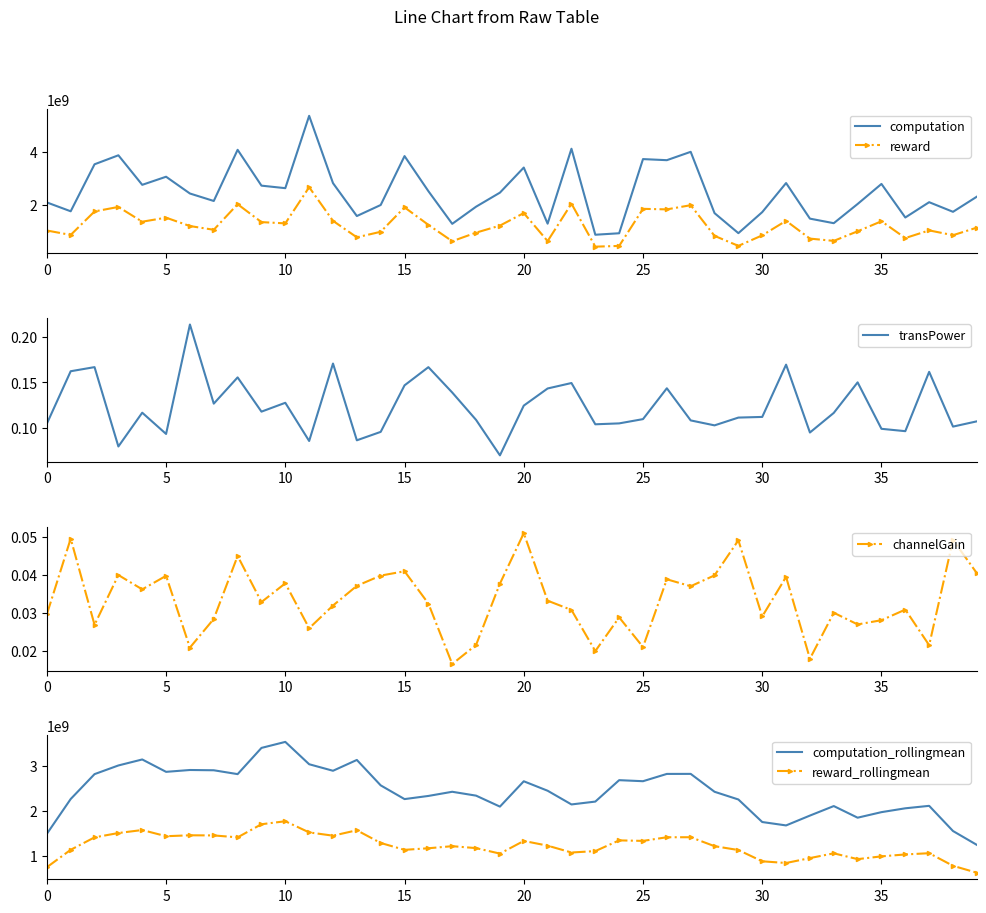

In computation_rollingmean, how many points are higher than both neighbors (excluding endpoints)?

10